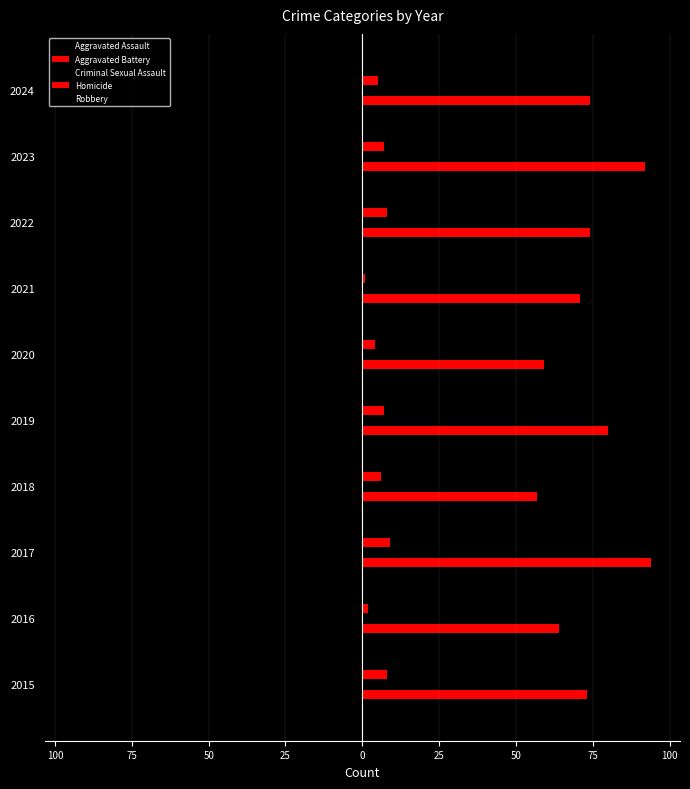

How many bars are there in total?

50